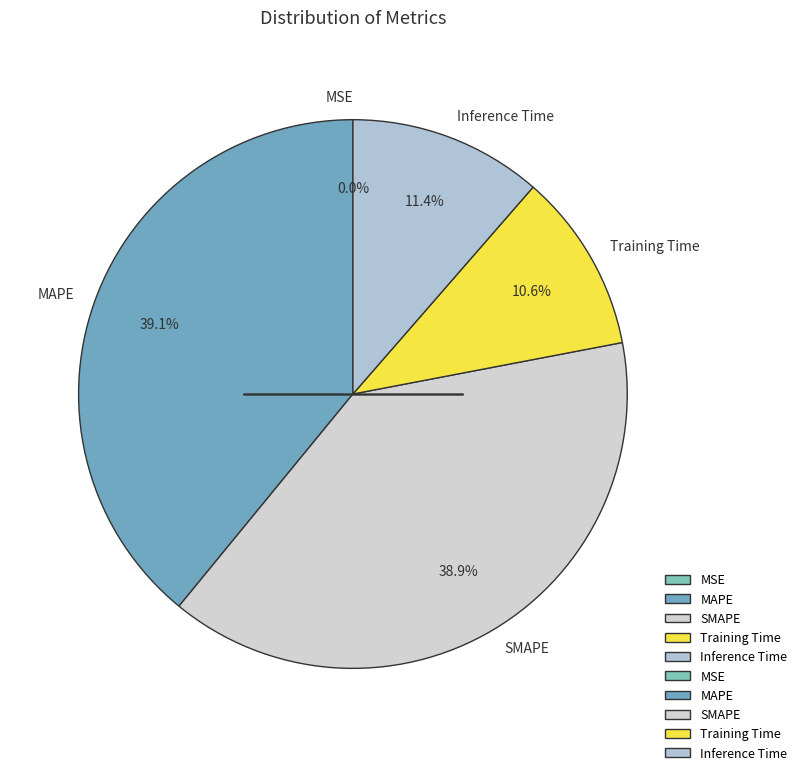

Is there a majority slice in this chart?

No